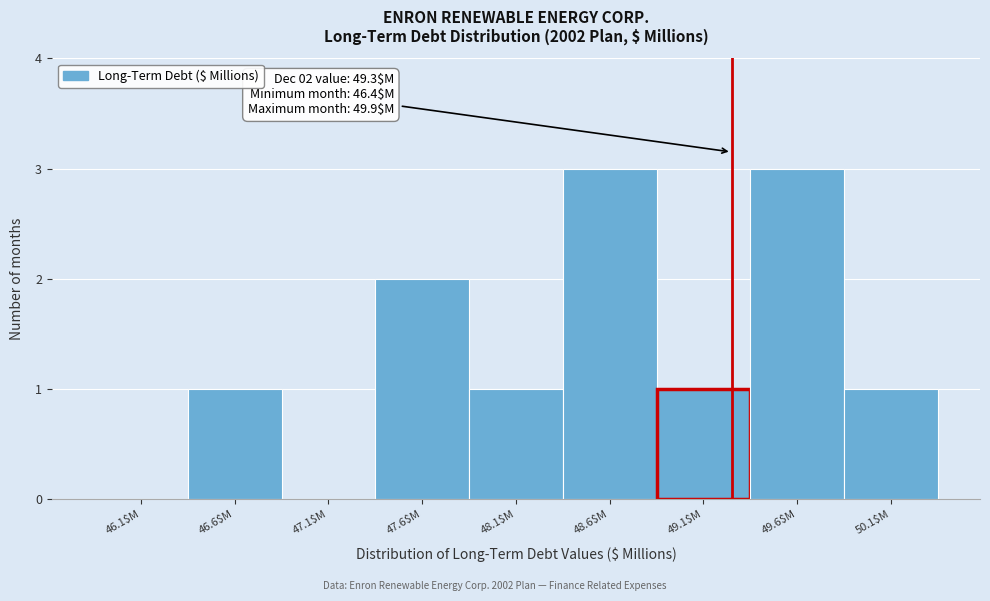

Is it true that the value at 48.6$M is 1?

False